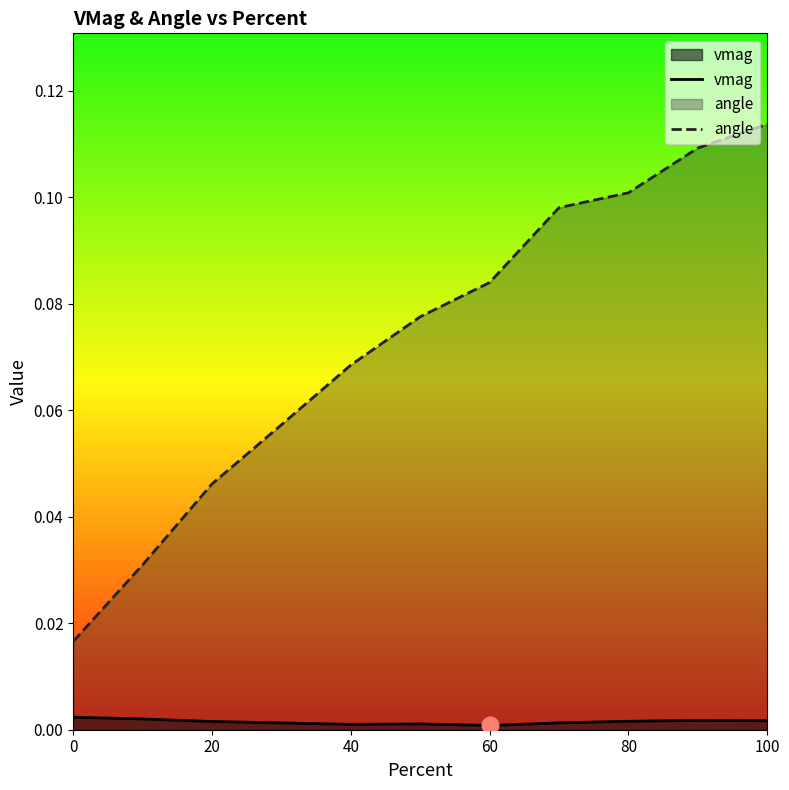

At which label does angle reach its peak?

100